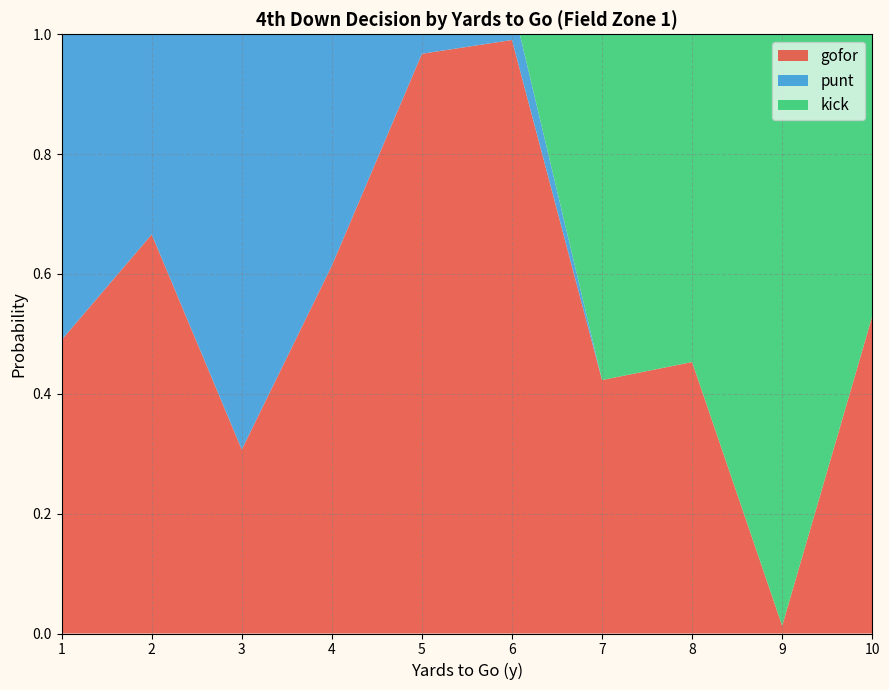

Which series has the widest spread of values?

kick